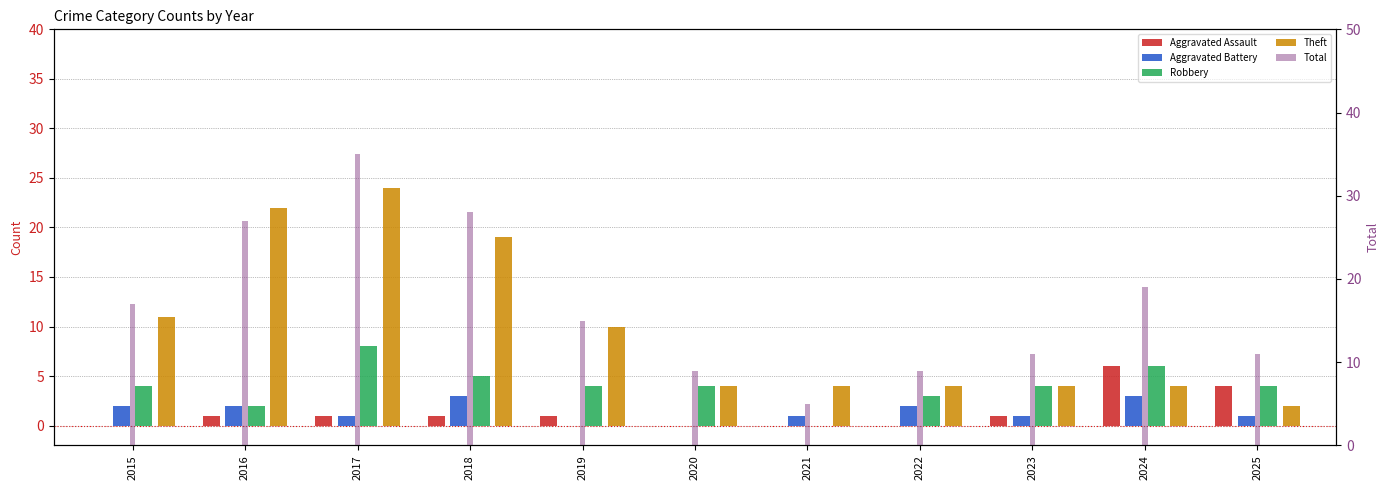

Where does the Robbery series first go above 4?

2017